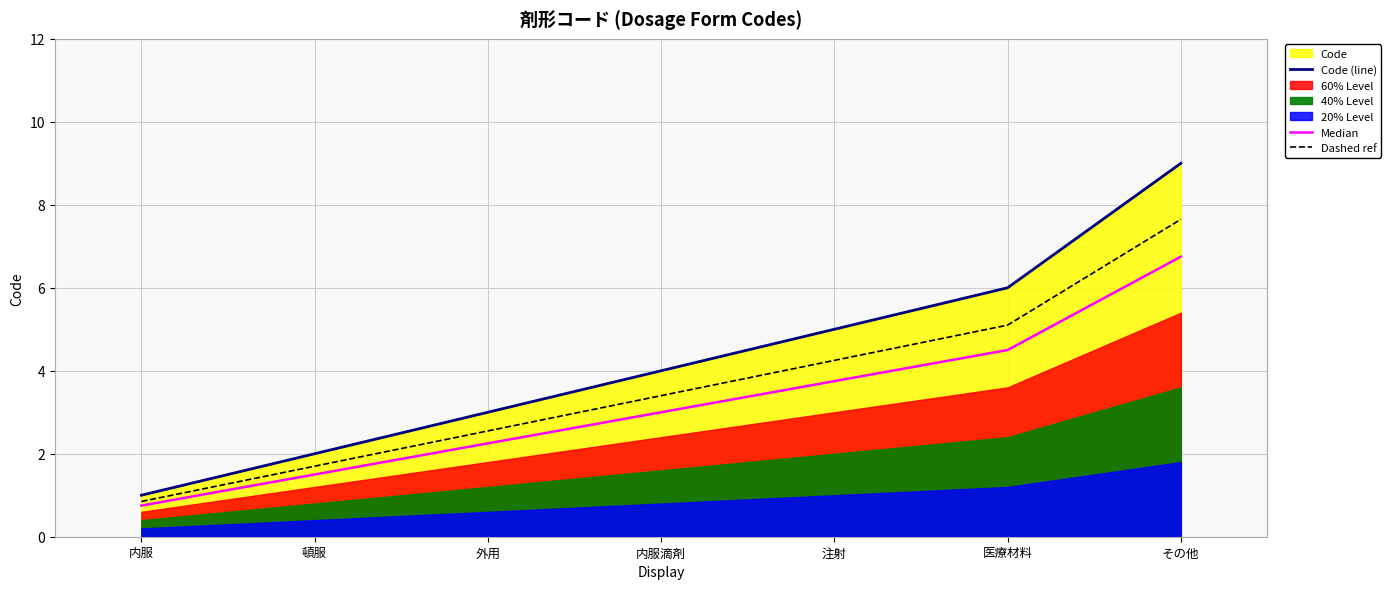

Is the value of Dashed ref at 医療材料 greater than the value of Median at 外用?

Yes